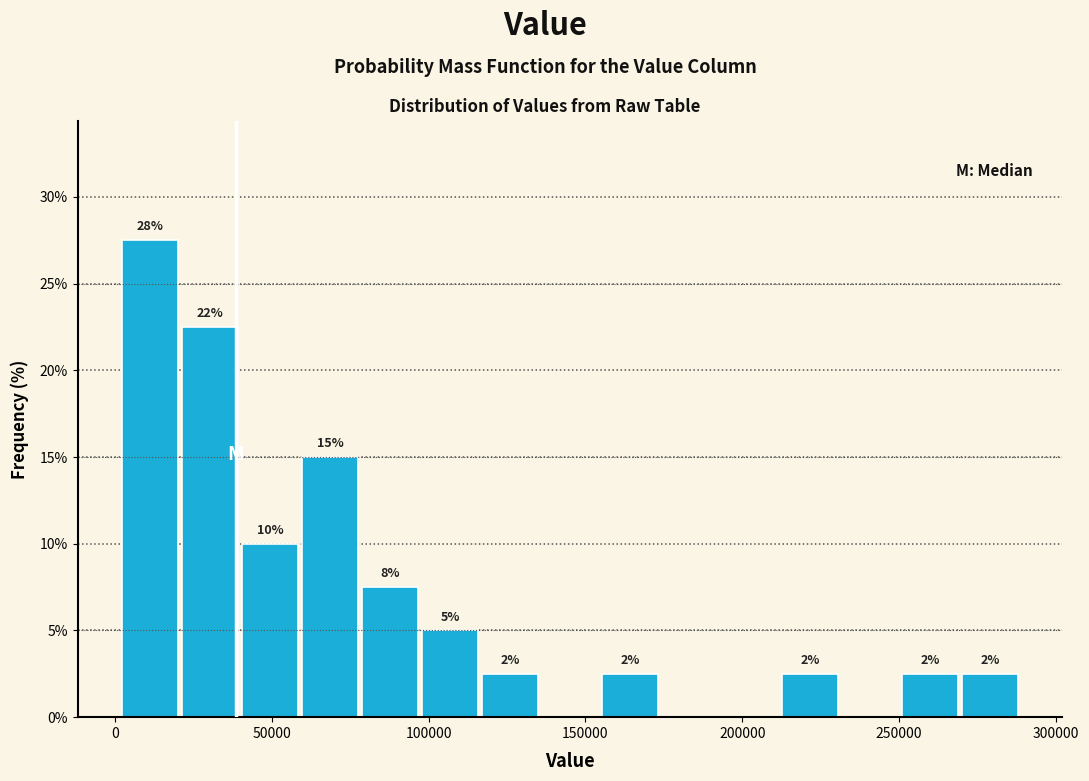

Around what value on the x-axis is the tallest bar? Give the approximate position of its centre, as read against the axis.

10000